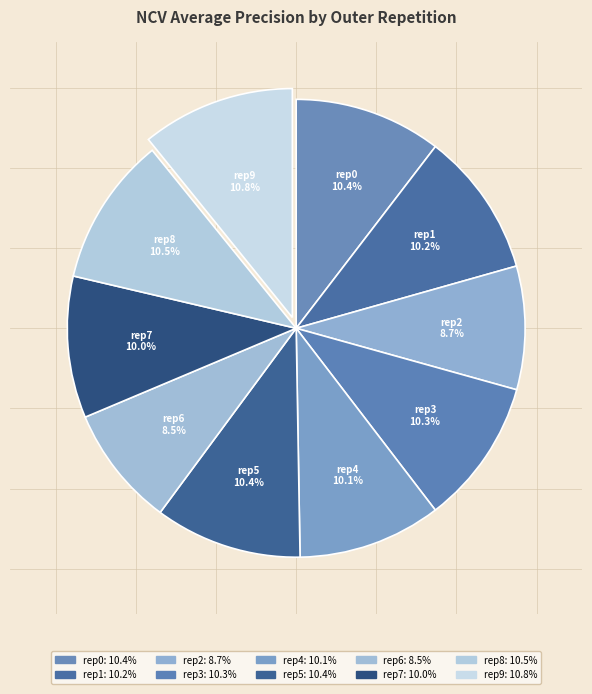

Combined, do rep0 and rep7 account for over 50%?

No